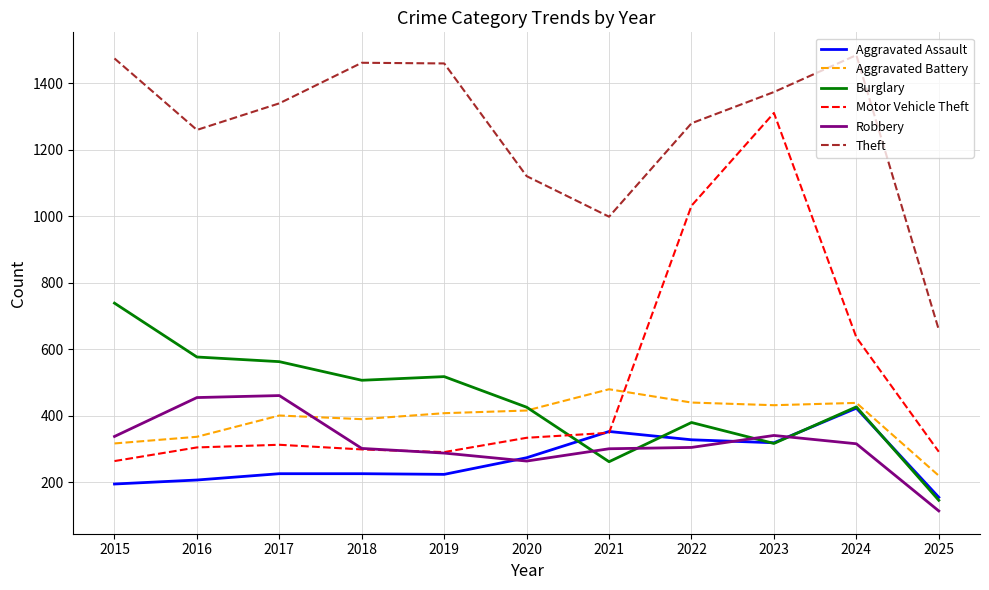

What is the difference between the Theft values at 2021 and 2018?

463